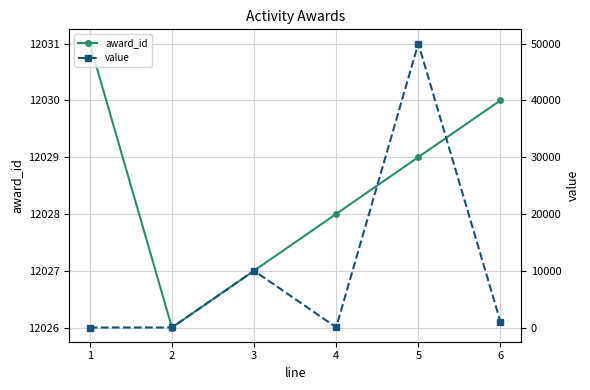

What is the lowest value of the award_id series?

12026